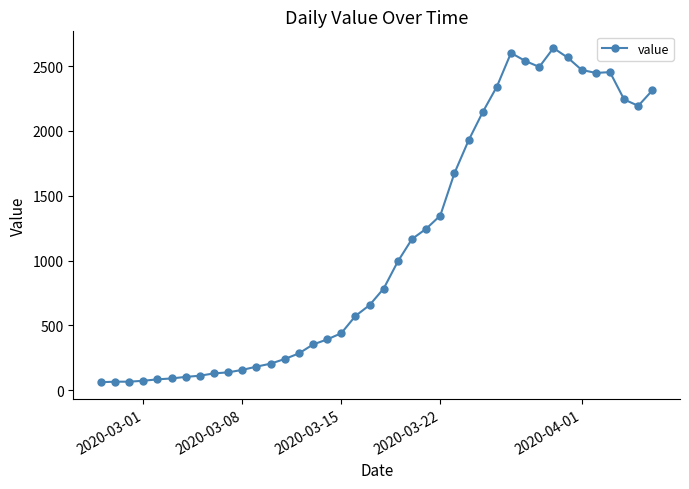

How many lines are shown in the chart?

1